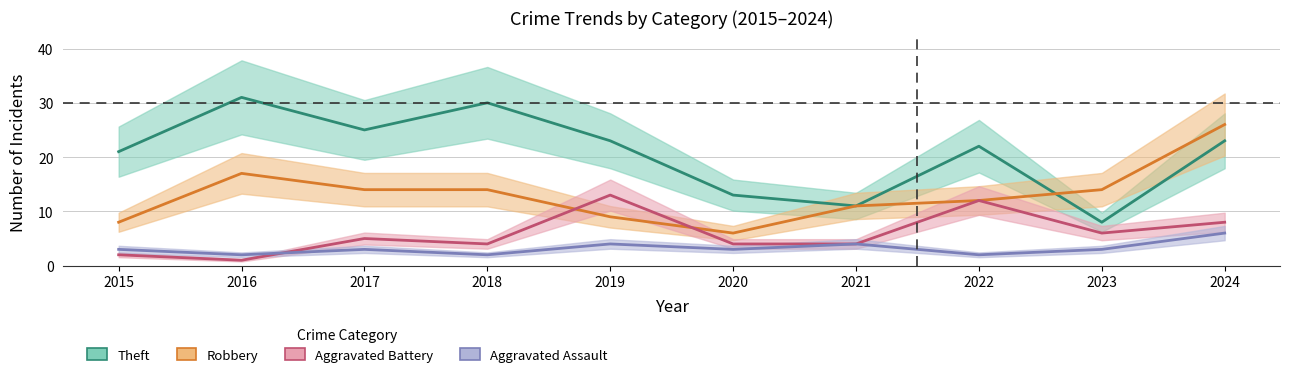

Reading left to right, transcribe all the data shown in this chart.

Aggravated Assault: 3	2	3	2	4	3	4	2	3	6
Aggravated Battery: 2	1	5	4	13	4	4	12	6	8
Robbery: 8	17	14	14	9	6	11	12	14	26
Theft: 21	31	25	30	23	13	11	22	8	23